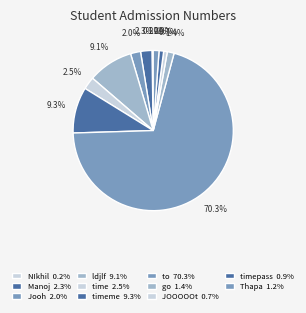

How many segments does this pie chart have?

11